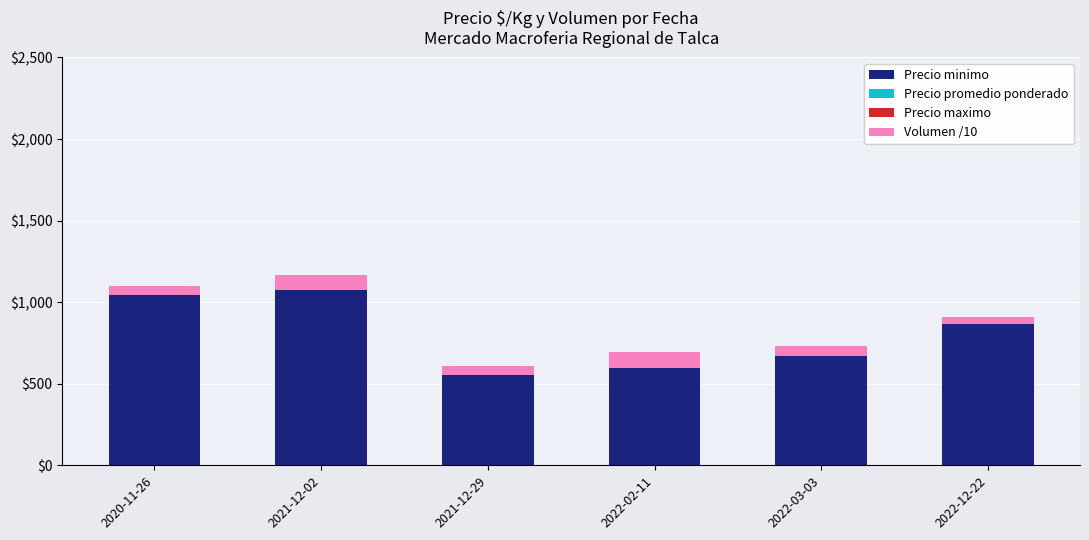

Are the bars grouped side by side (vs. stacked)?

No